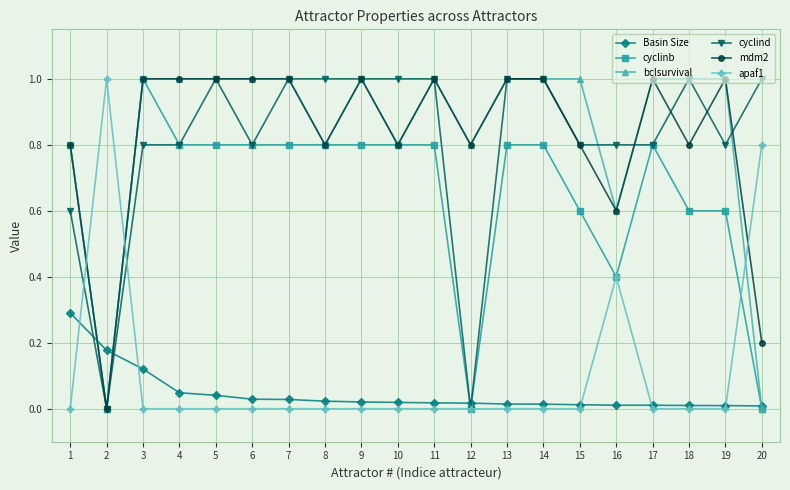

At which category does cyclinb reach its first local peak?

3